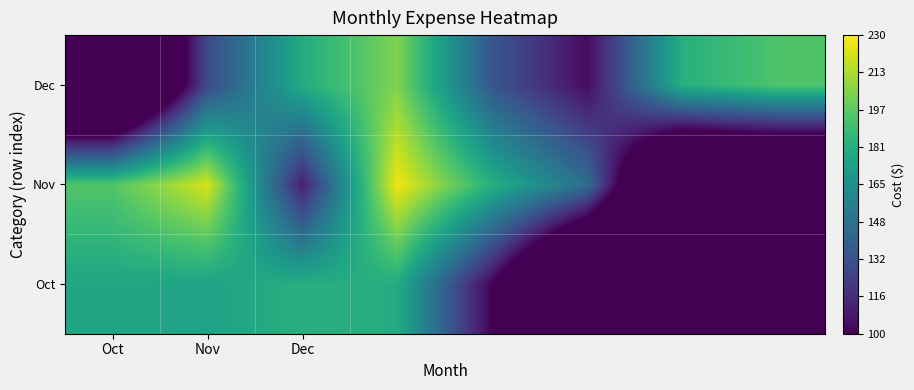

Rank the series by their maximum value, from lowest to highest.

Oct, Dec, Nov